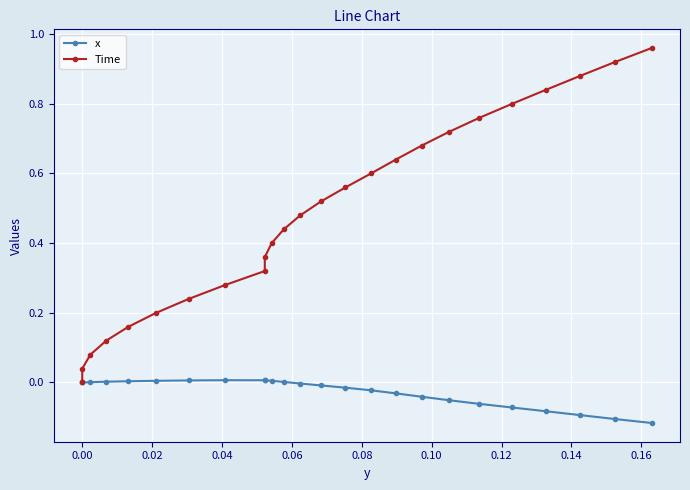

Reading left to right, transcribe all the data shown in this chart.

x: 0.0	0.0	0.0	0.0	0.0	0.0	0.0	0.0	0.0	0.0	0.0	0.0	-0.0	-0.0	-0.0	-0.0	-0.0	-0.0	-0.1	-0.1	-0.1	-0.1	-0.1	-0.1	-0.1
Time: 0.0	0.0	0.1	0.1	0.2	0.2	0.2	0.3	0.3	0.4	0.4	0.4	0.5	0.5	0.6	0.6	0.6	0.7	0.7	0.8	0.8	0.8	0.9	0.9	1.0